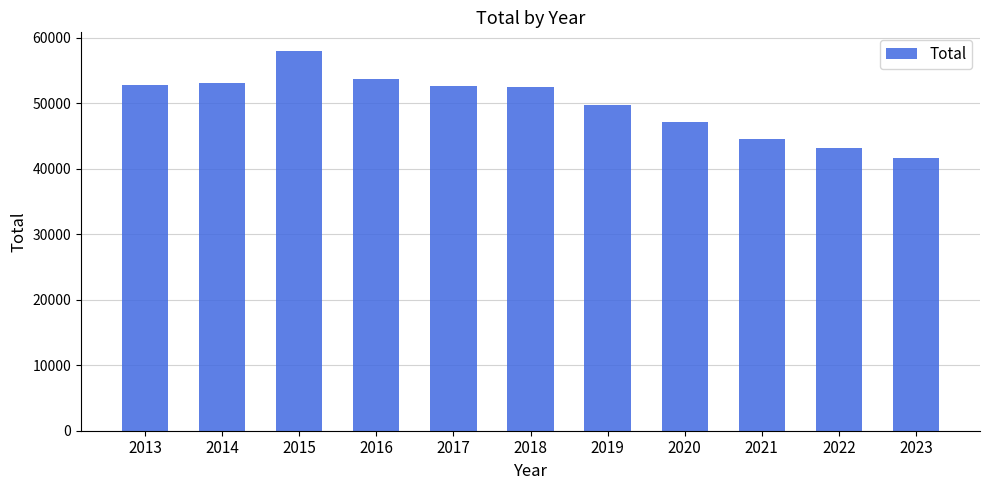

How many data points are less than 52442?

5